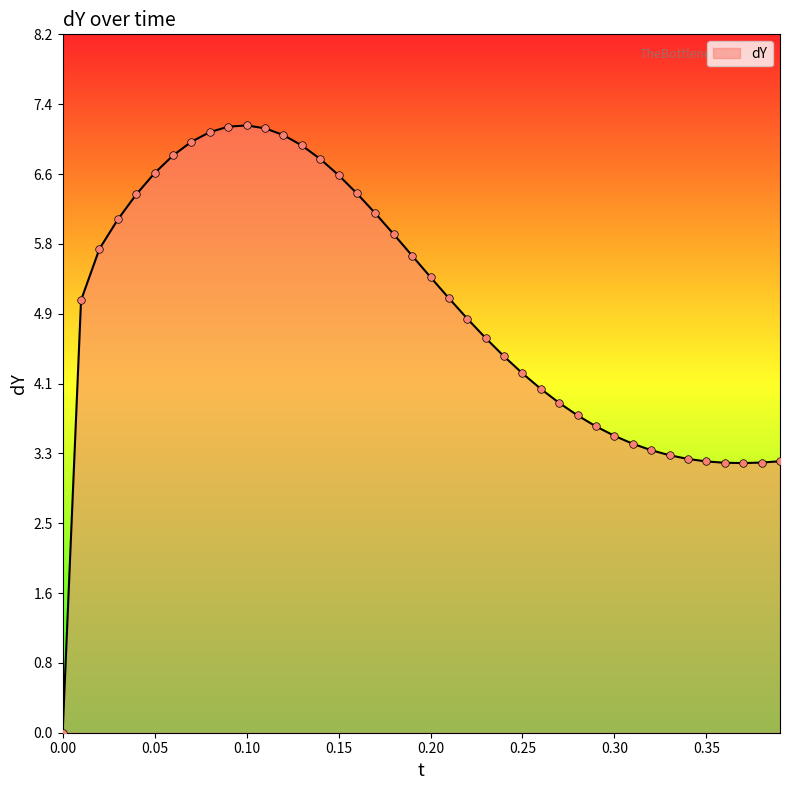

What is the maximum value shown in the chart?

7.2